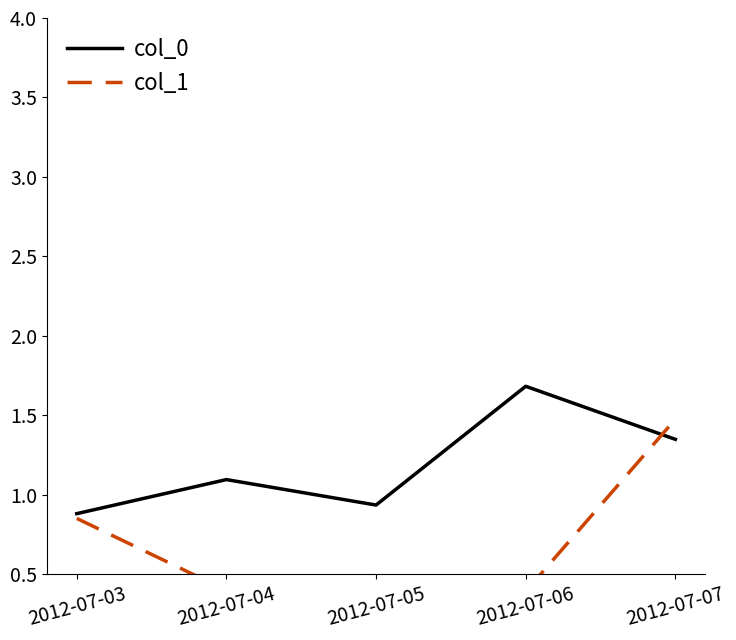

At which label does col_1 reach its peak?

2012-07-07